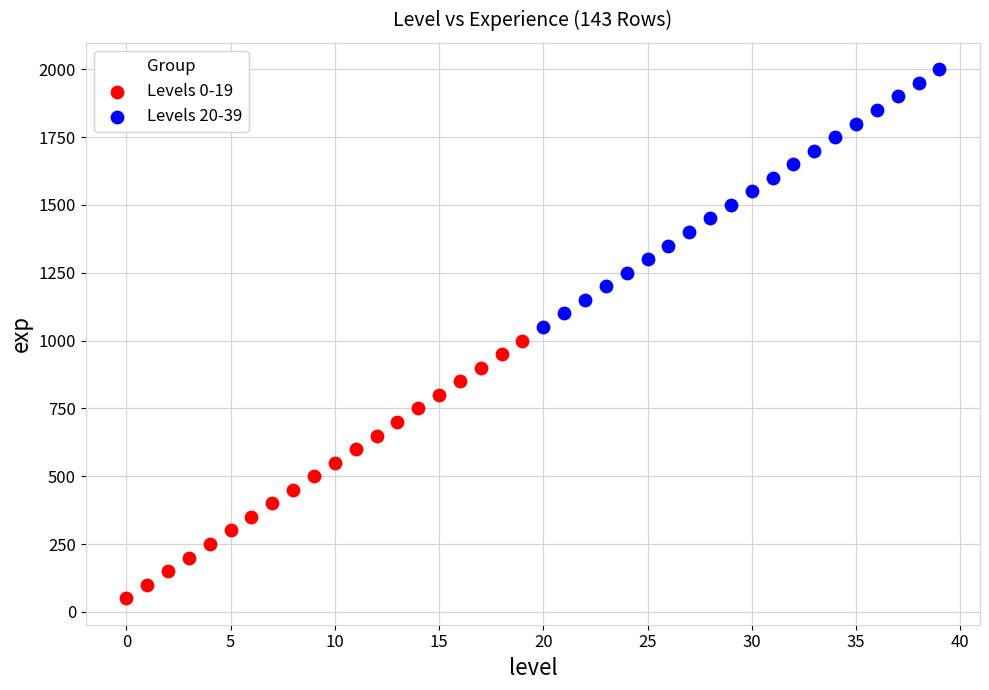

Which series contains the lowest Y value?

Levels 0-19